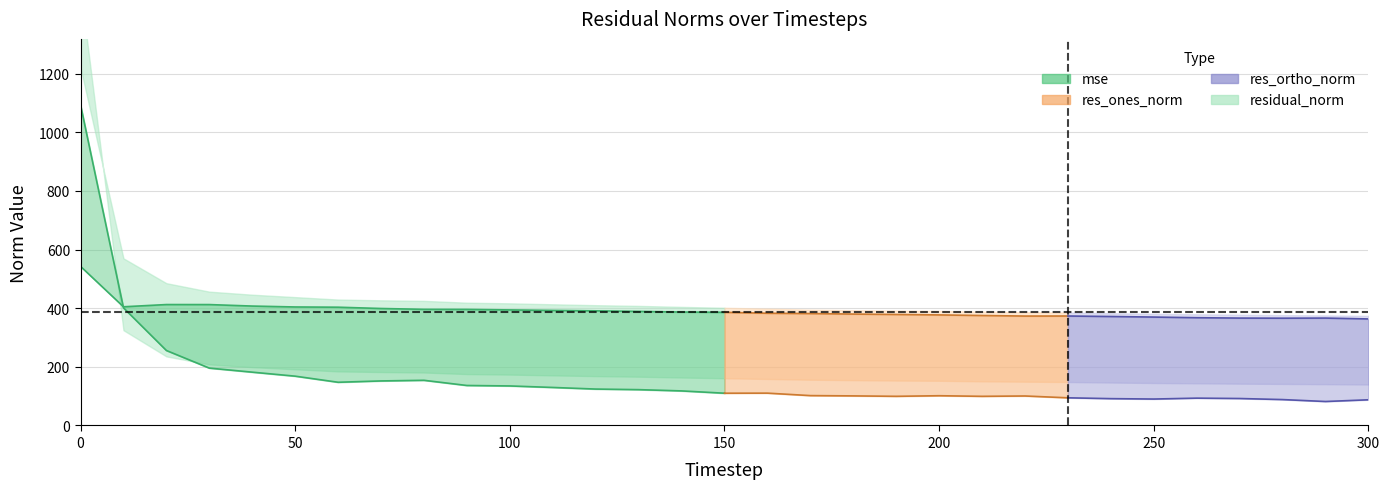

List the labels in order of residual_norm value, smallest first.

300, 290, 280, 270, 260, 250, 240, 230, 220, 210, 200, 190, 180, 170, 160, 150, 140, 130, 120, 110, 100, 90, 80, 70, 60, 50, 40, 30, 20, 10, 0